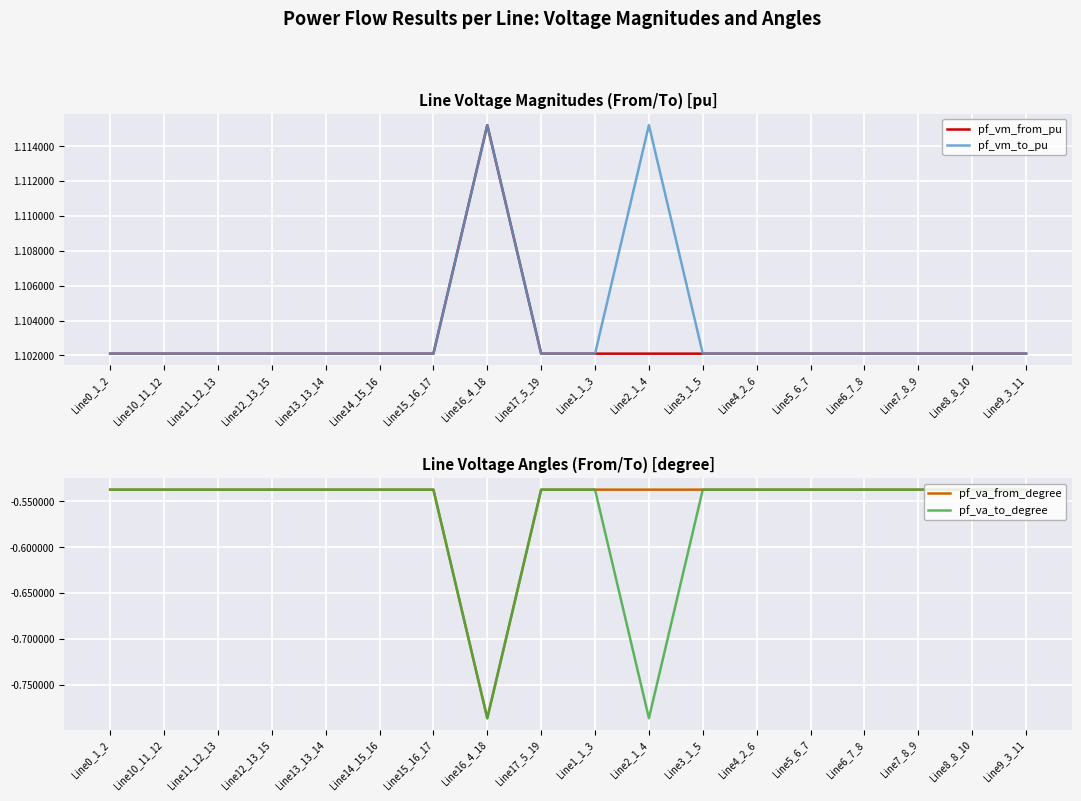

What position from the right is Line14_15_16?

13